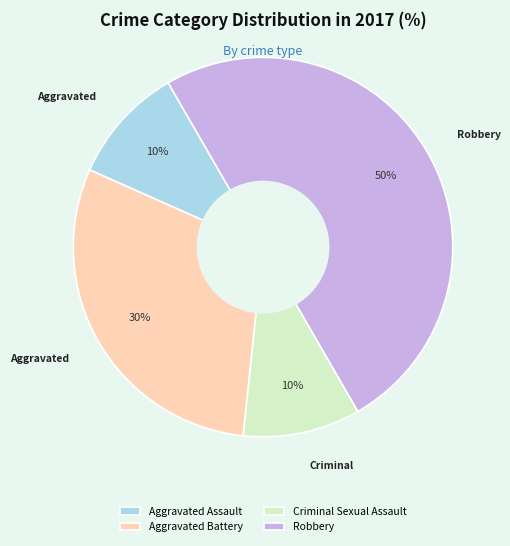

How many segments does this pie chart have?

4